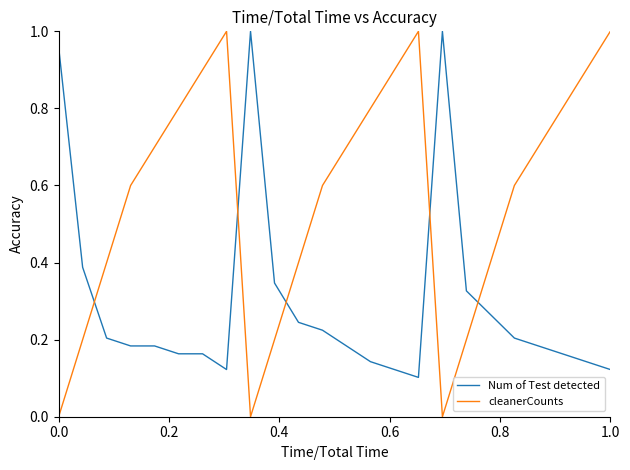

Rank the series by their average value, from lowest to highest.

Num of Test detected, cleanerCounts